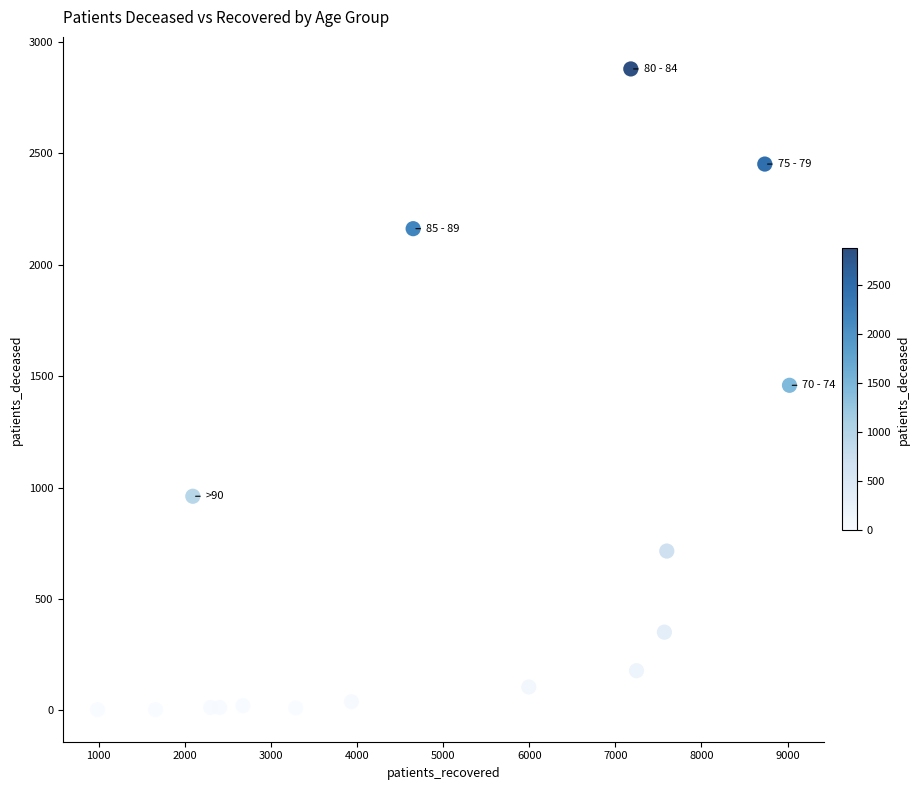

What is the range of X values (max minus min)?

8037